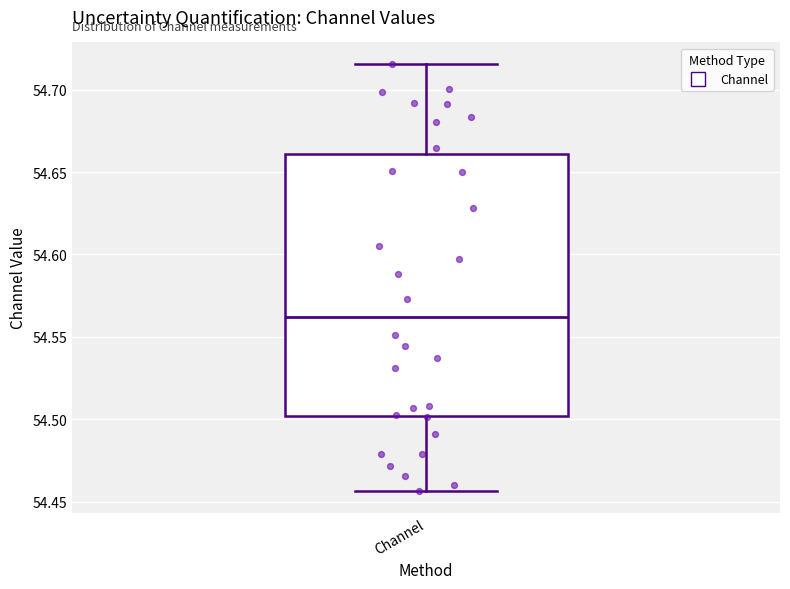

Where is the upper edge of the box for Channel on the y-axis? The values are not printed on the chart, so give them approximately, as read against the axis.

54.660